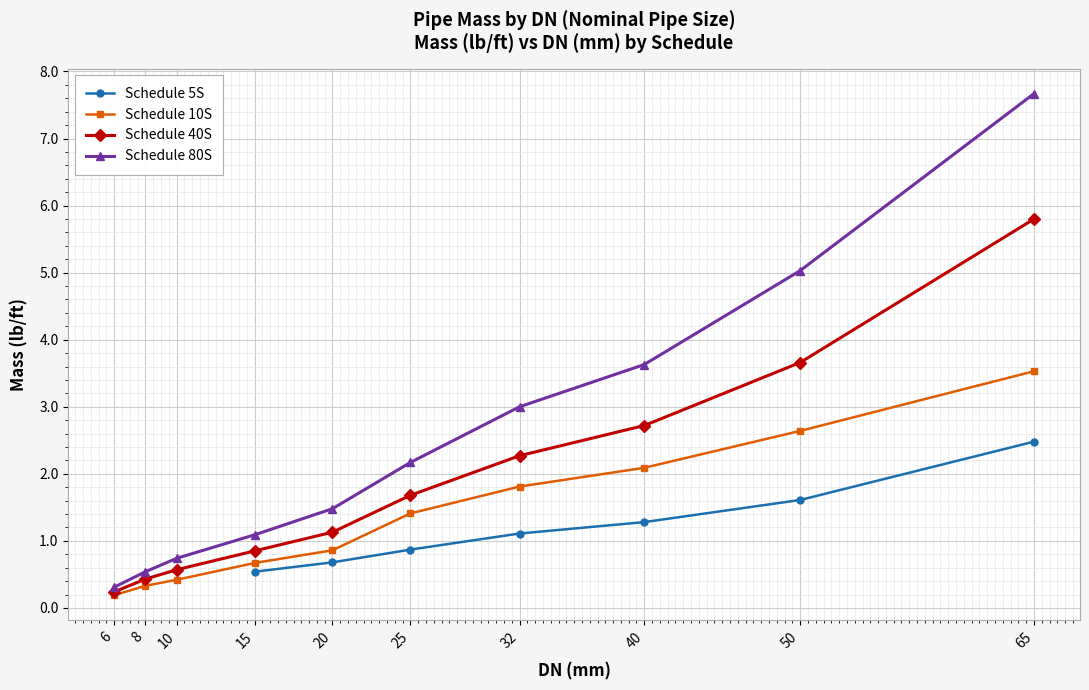

What is the sum of all values?

13.9